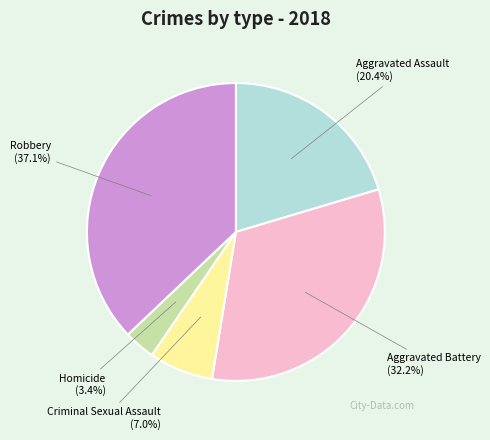

How many segments does this pie chart have?

5